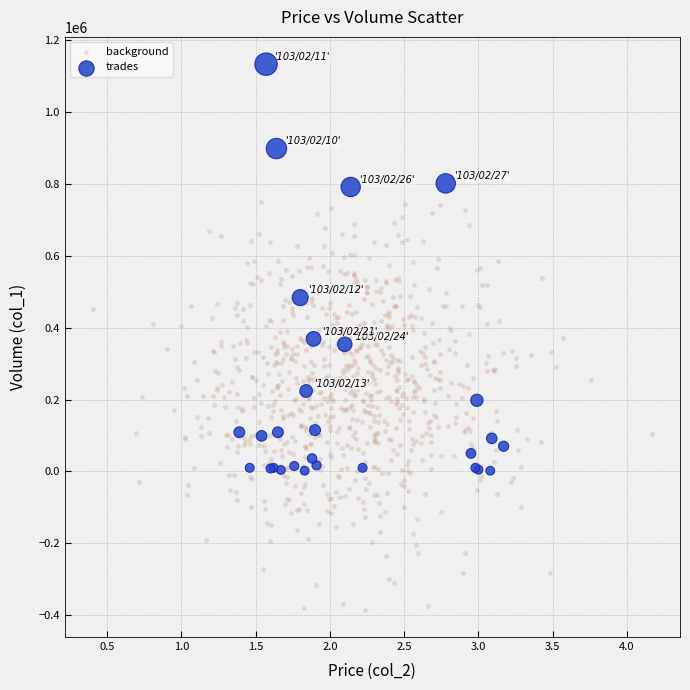

Which series reaches the maximum Y coordinate?

trades